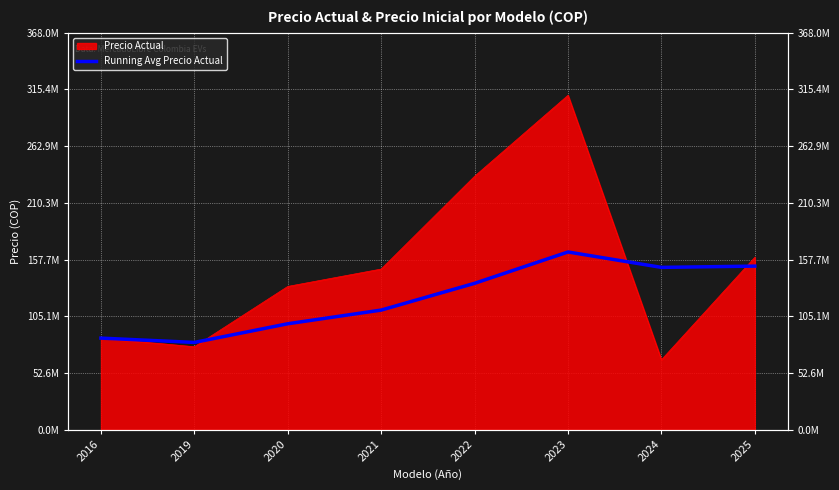

Where is the first local minimum?

2019